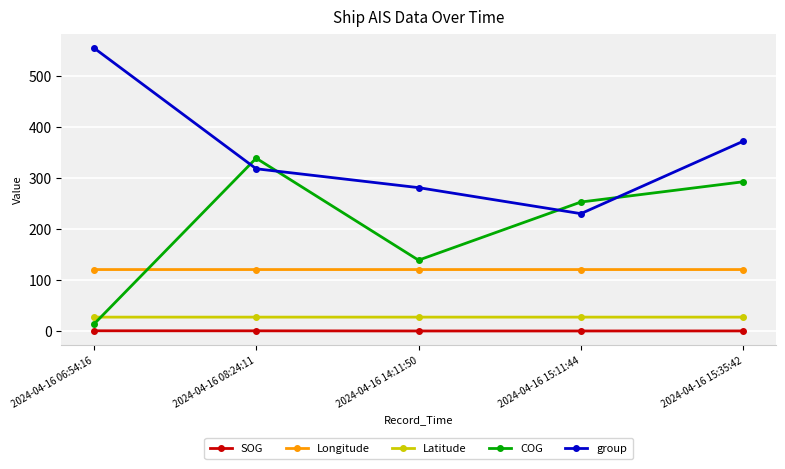

What is the maximum value shown in the chart?

555.0